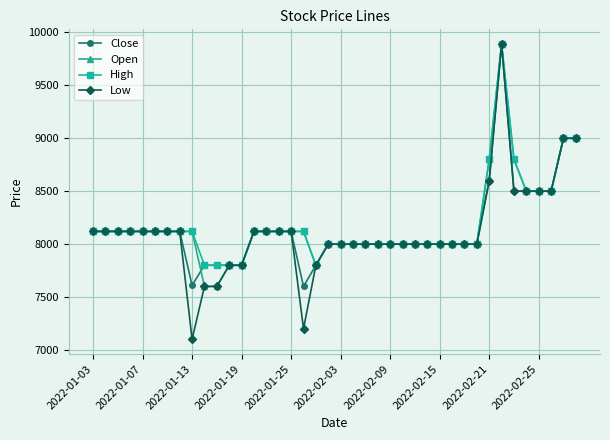

Which series has the largest range (max minus min)?

Low